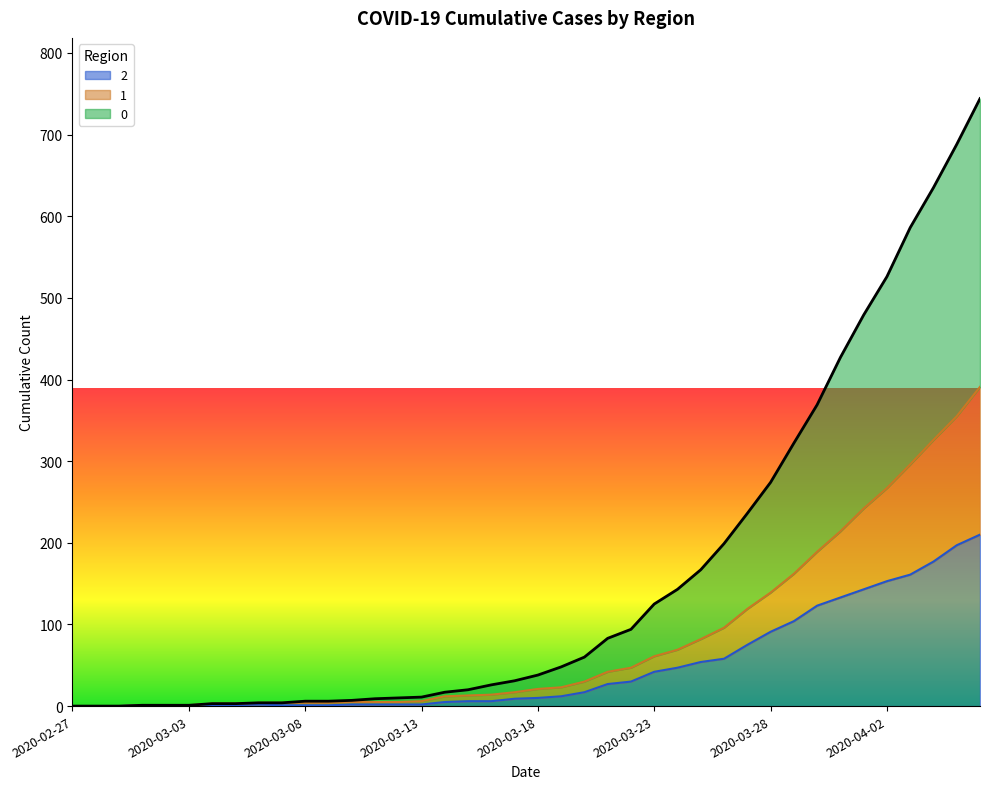

True or false: 2 and 1 intersect in this chart.

False